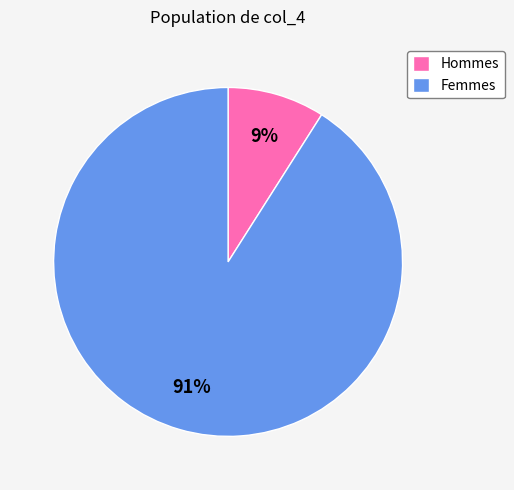

Rank the categories by value from highest to lowest.

Femmes, Hommes